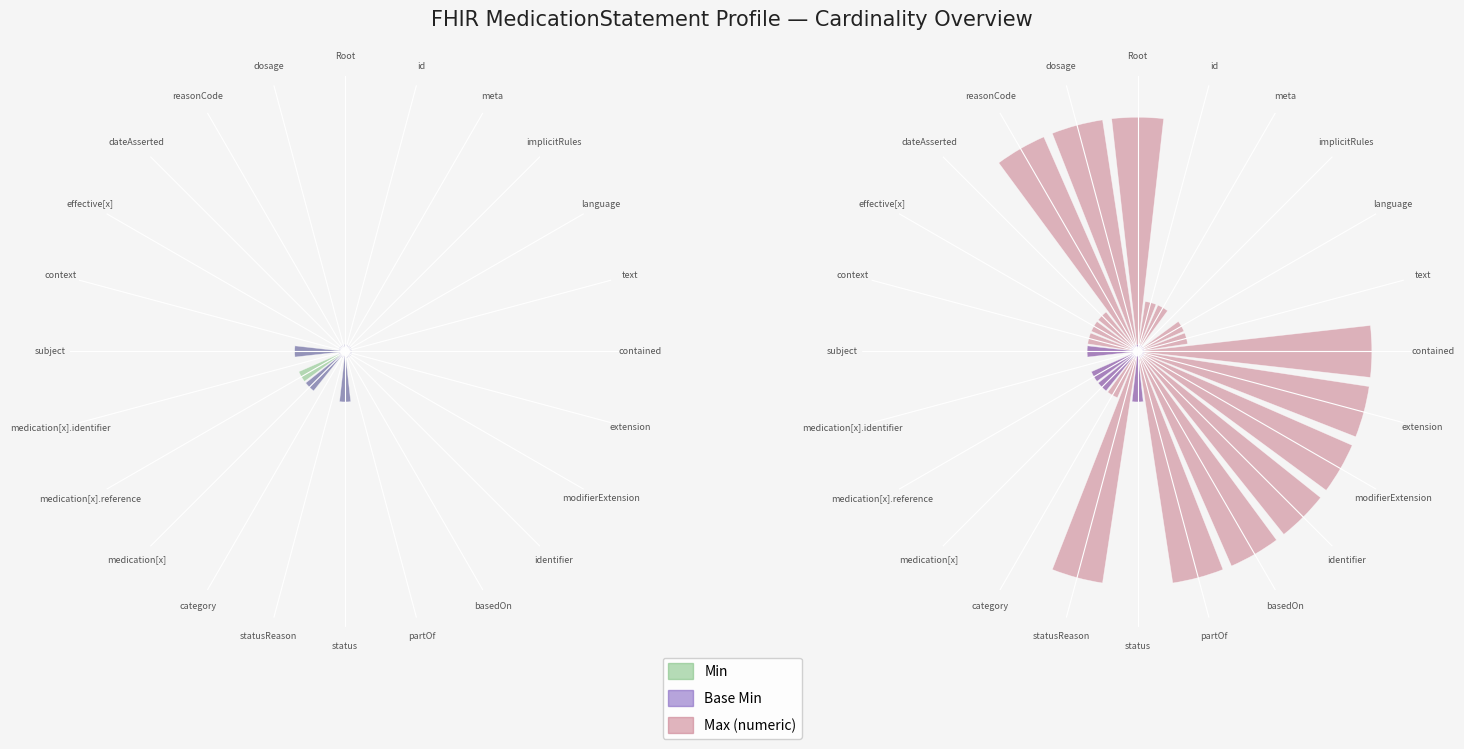

Reading left to right, extract all data points from this chart.

Min: 0.1	0.1	0.1	0.1	0.1	0.1	0.1	0.1	0.1	0.1	0.1	0.1	1.0	0.1	0.1	1.0	1.0	0.1	1.0	0.1	0.1	0.1	0.1	0.1
Base Min: 0.1	0.1	0.1	0.1	0.1	0.1	0.1	0.1	0.1	0.1	0.1	0.1	1.0	0.1	0.1	1.0	0.1	0.1	1.0	0.1	0.1	0.1	0.1	0.1
Max (numeric): 5.0	1.0	1.0	0.1	1.0	1.0	5.0	5.0	5.0	5.0	5.0	5.0	1.0	5.0	1.0	1.0	1.0	0.1	1.0	1.0	1.0	1.0	5.0	5.0